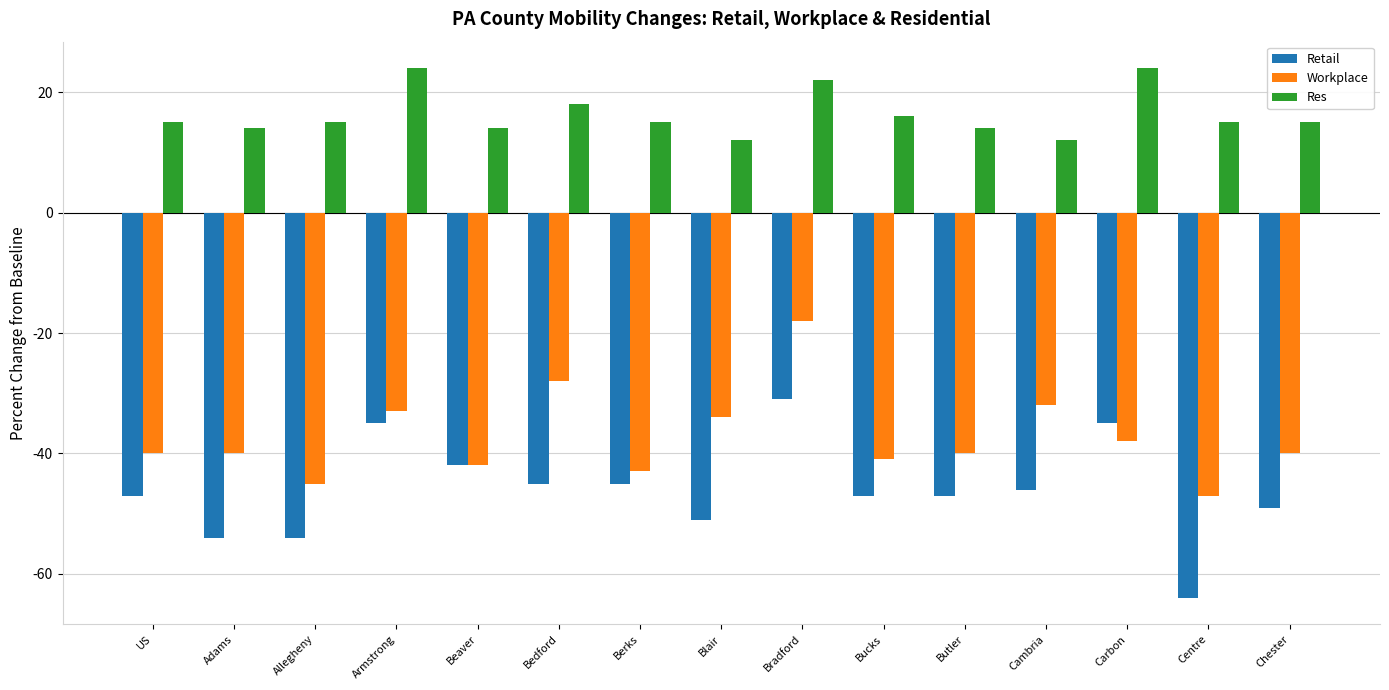

What is the total value across all series at Adams?

-80